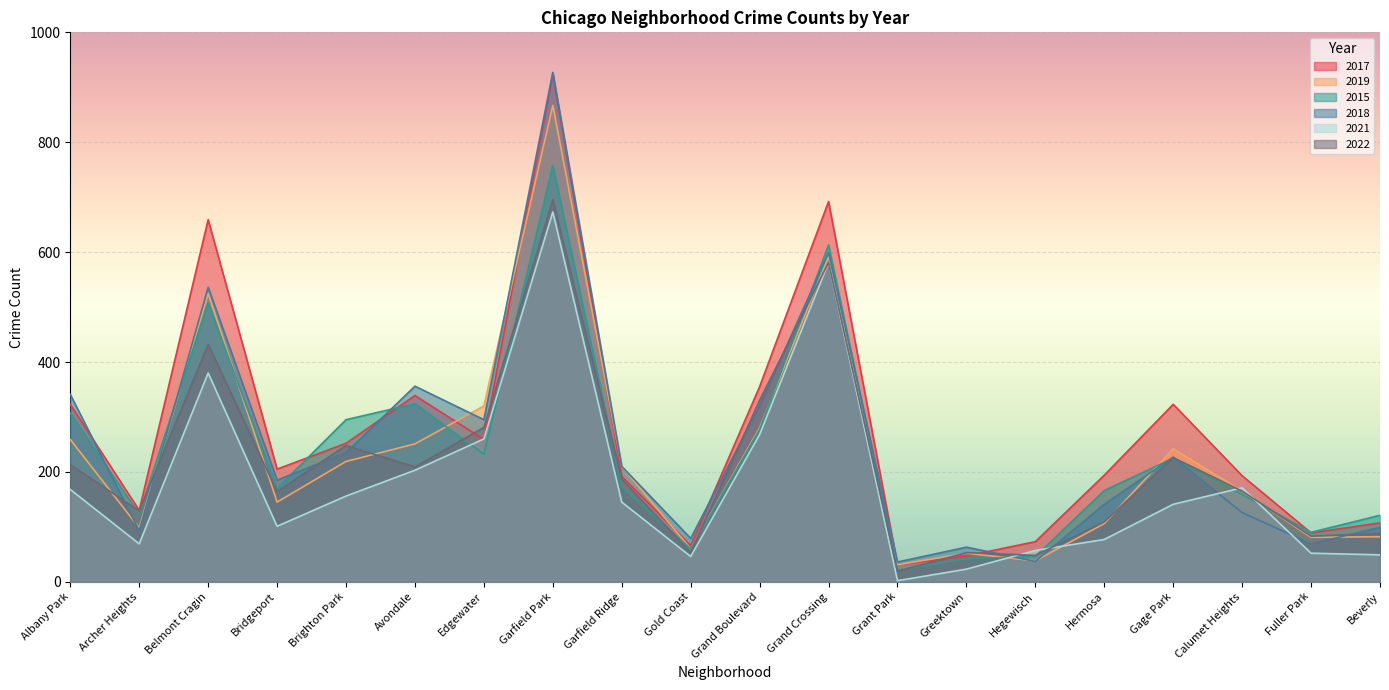

What is the difference between the second highest and second lowest values in the 2015 series?

571